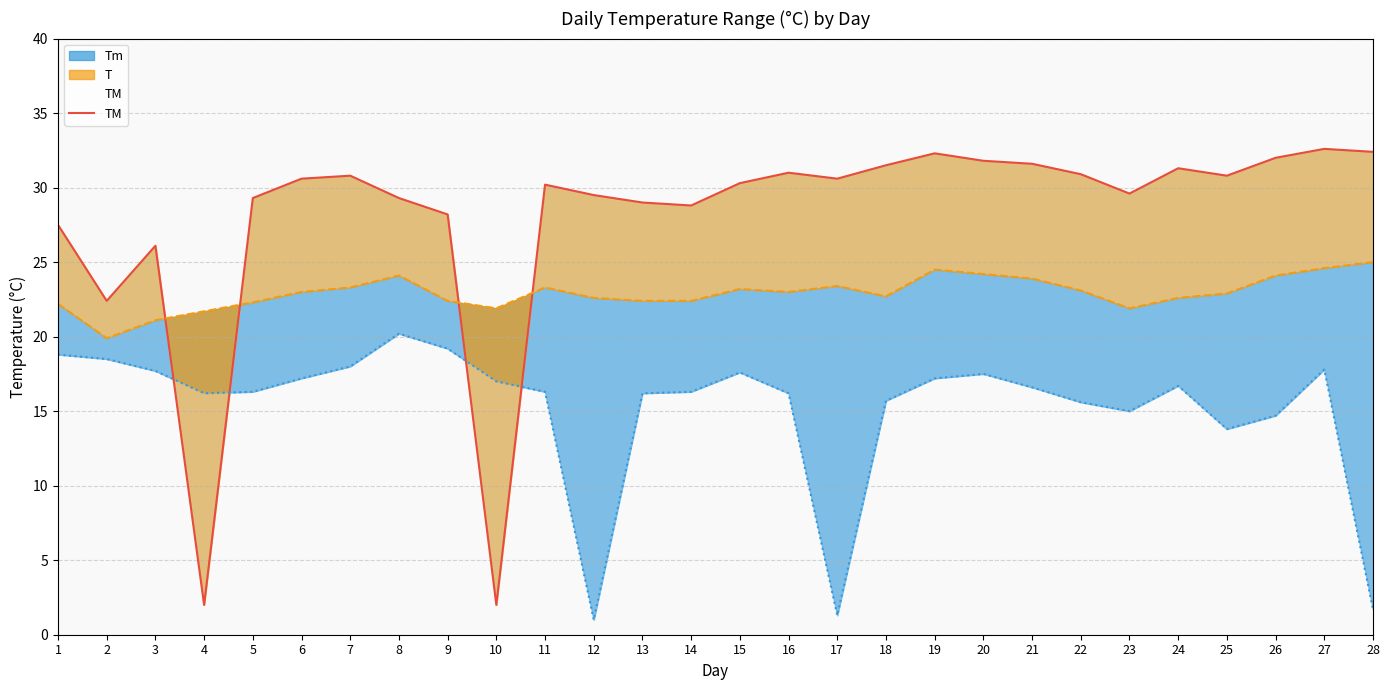

The value at 11 is 30.2. True or false?

True